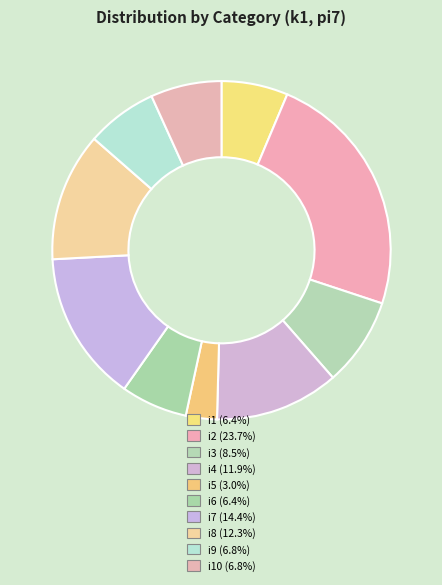

Is there any slice that represents more than half of the pie?

No